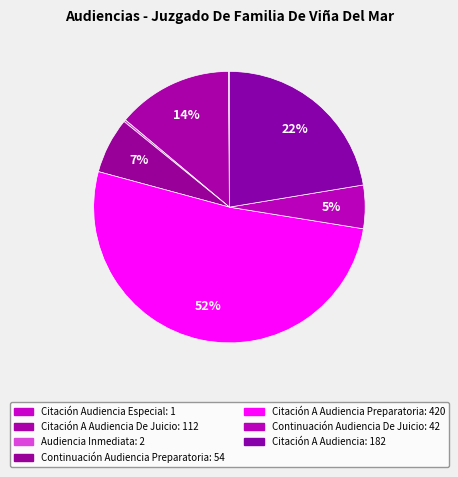

Count the number of slices in the pie.

7